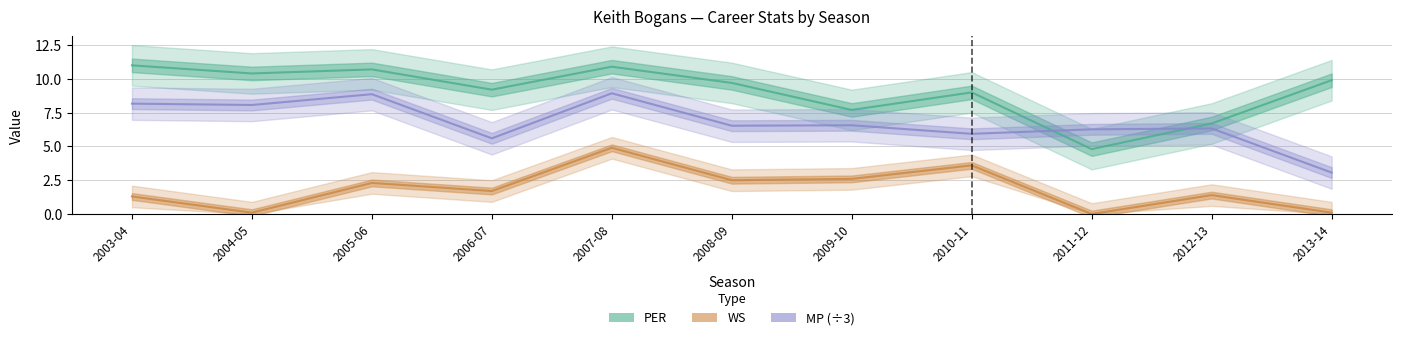

The value of MP (÷3) at 2008-09 is 8.6. True or false?

False